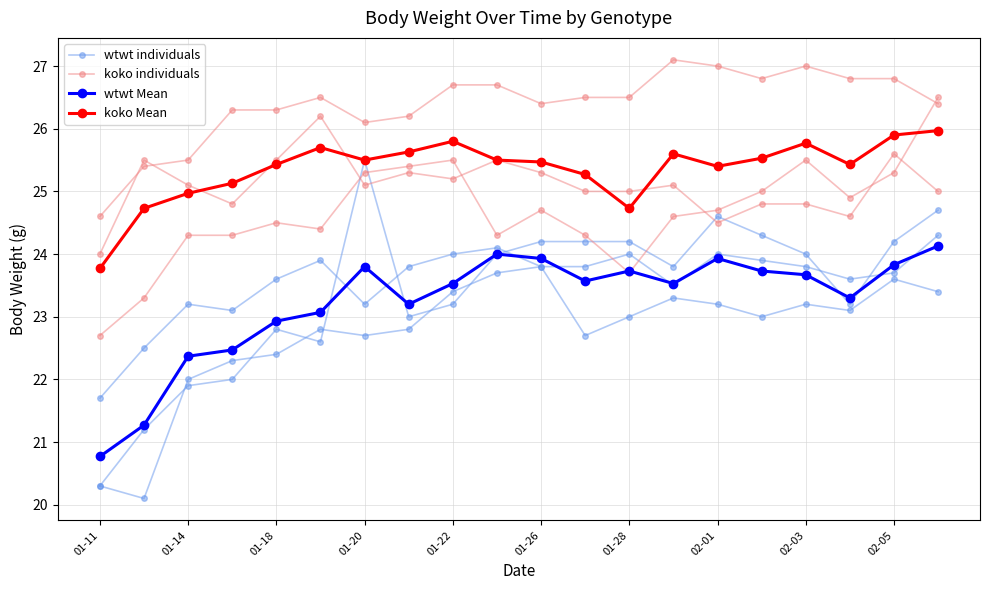

What are all the series names shown in the legend?

wtwt individuals, koko individuals, wtwt Mean, koko Mean